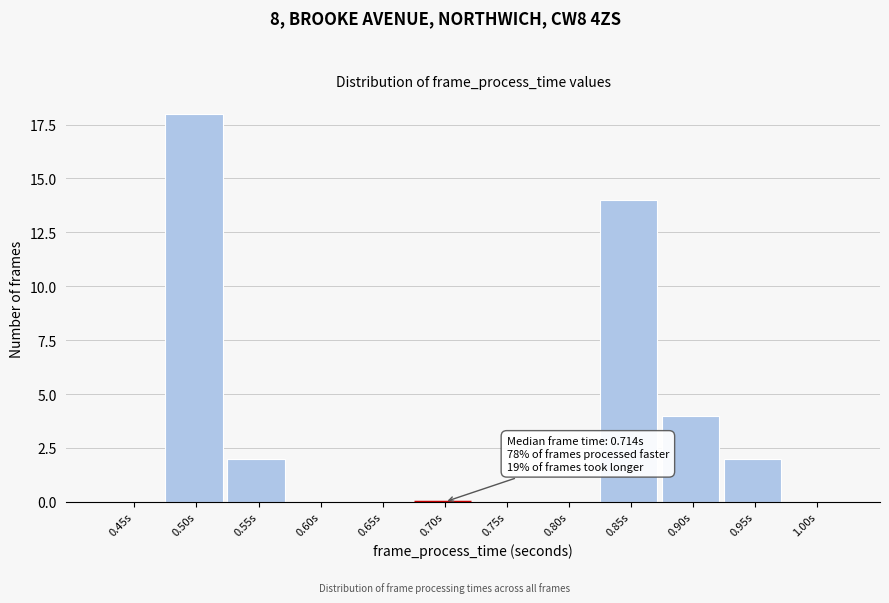

Reading left to right, what are all the values shown in this chart?

0.45s=0	0.50s=18	0.55s=2	0.60s=0	0.65s=0	0.70s=0	0.75s=0	0.80s=0	0.85s=14	0.90s=4	0.95s=2	1.00s=0